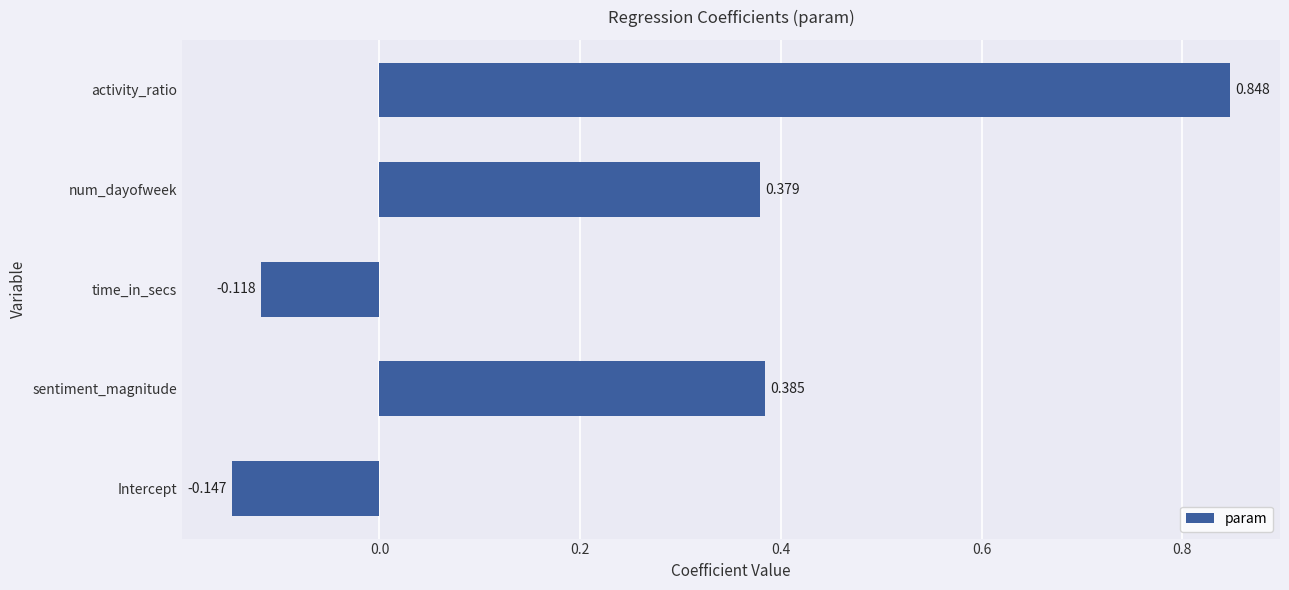

Rank the categories by value from lowest to highest.

Intercept, time_in_secs, num_dayofweek, sentiment_magnitude, activity_ratio